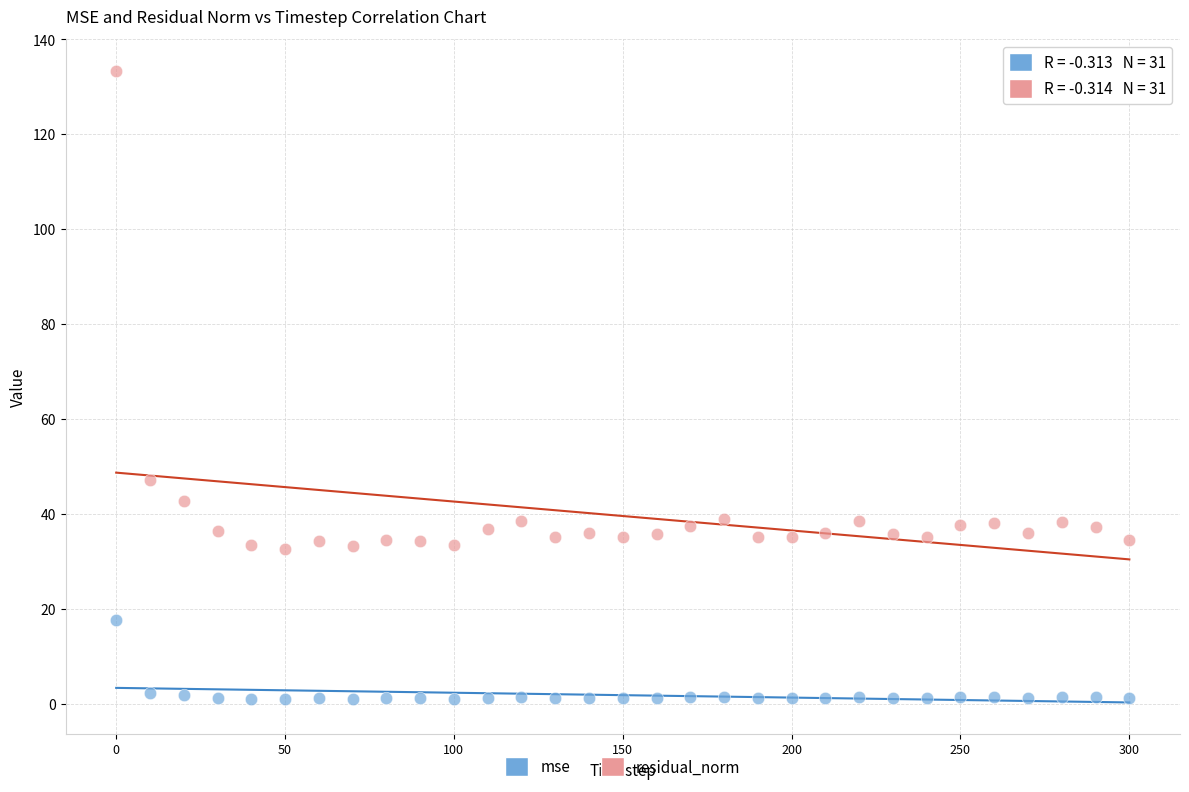

Which series contains the highest Y value?

residual_norm